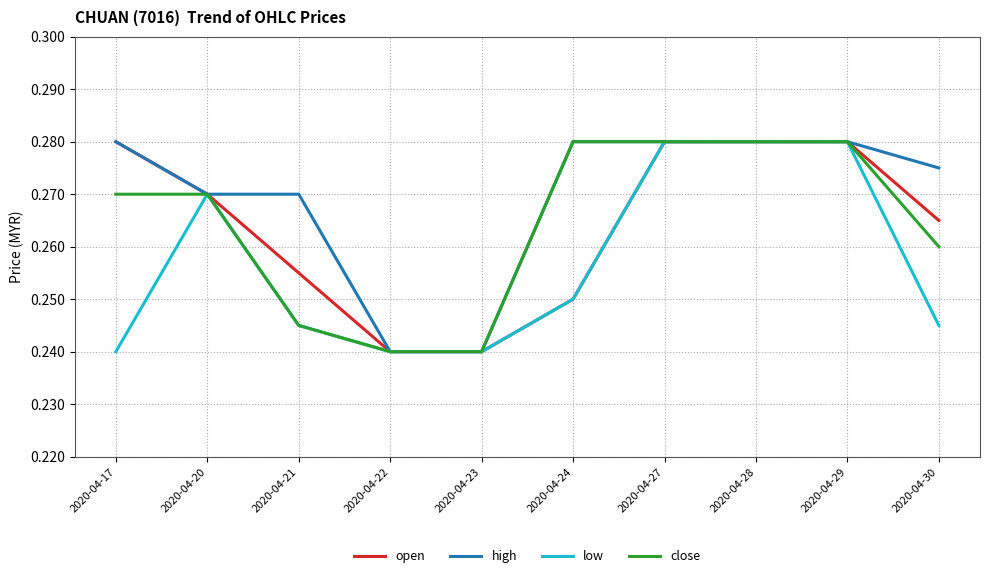

Between 2020-04-17 and 2020-04-28, which series saw the biggest shift?

low